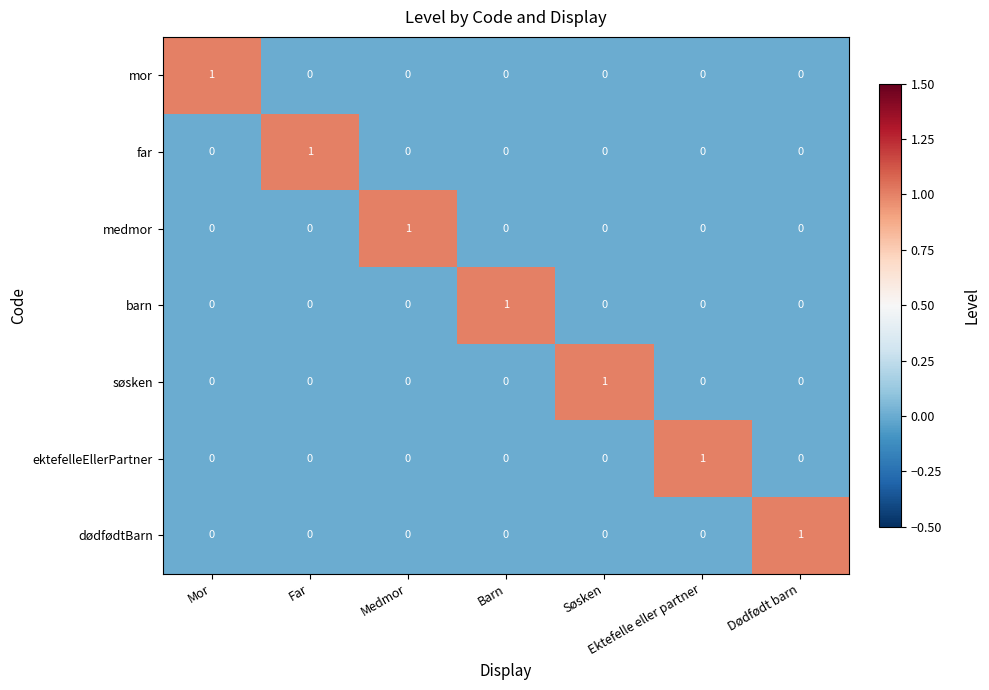

True or false: medmor has a value of 0 at Mor.

True